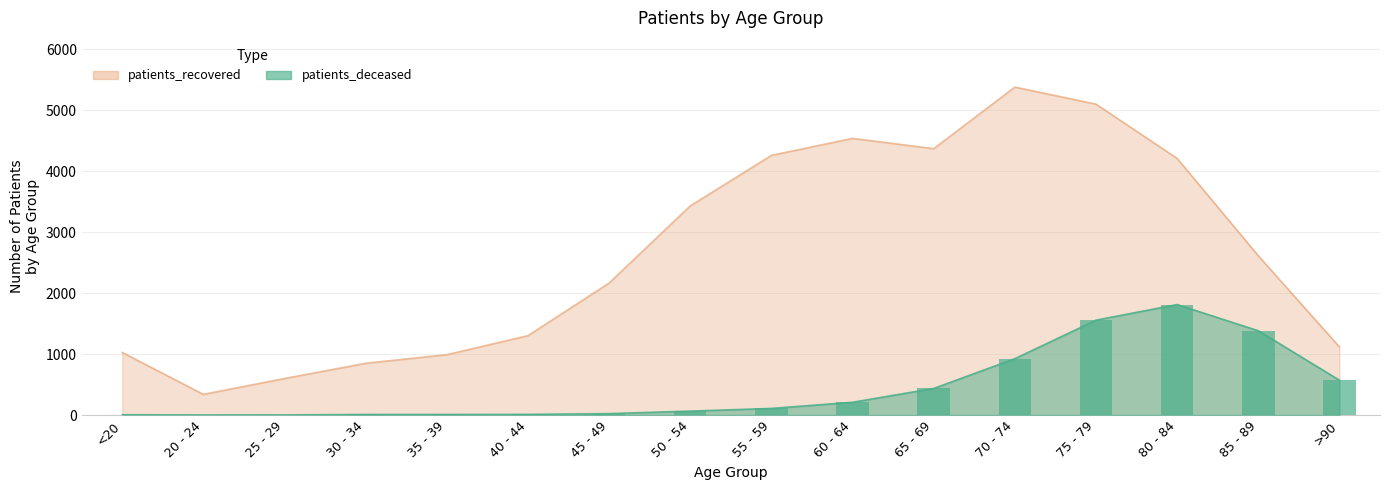

What are all the series names shown in the legend?

patients_deceased, patients_recovered